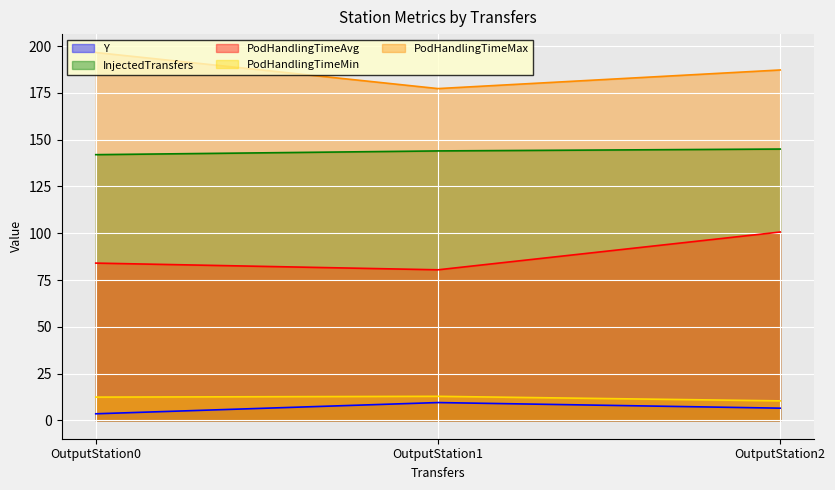

Rank the series at OutputStation2 from lowest to highest value.

Y, PodHandlingTimeMin, PodHandlingTimeAvg, InjectedTransfers, PodHandlingTimeMax